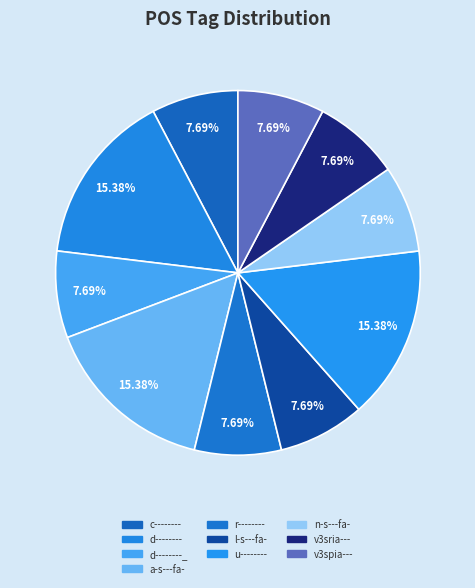

How many segments does this pie chart have?

10